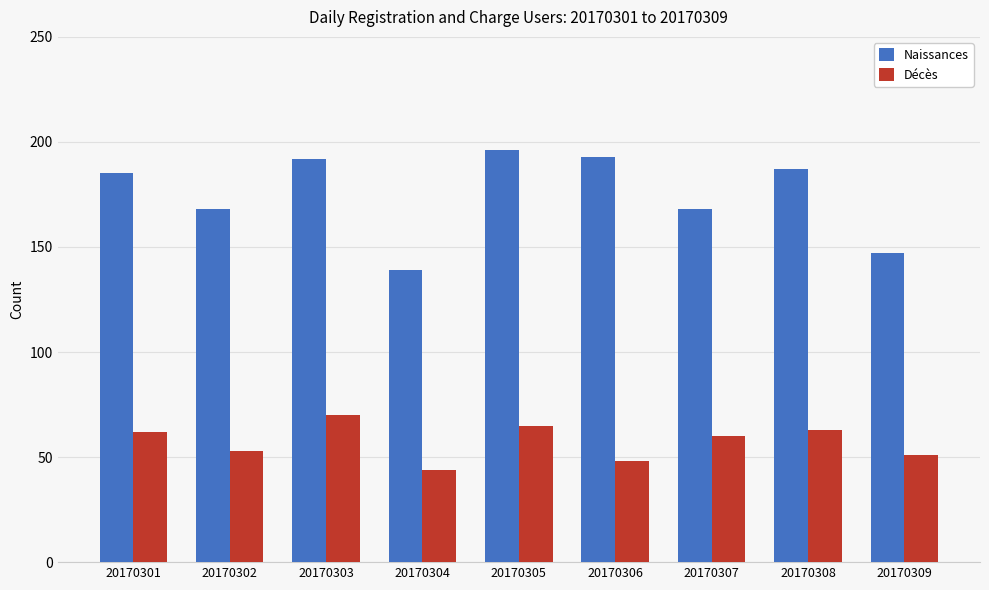

Reading right to left, list all the values displayed in this chart.

Naissances: 147	187	168	193	196	139	192	168	185
Décès: 51	63	60	48	65	44	70	53	62